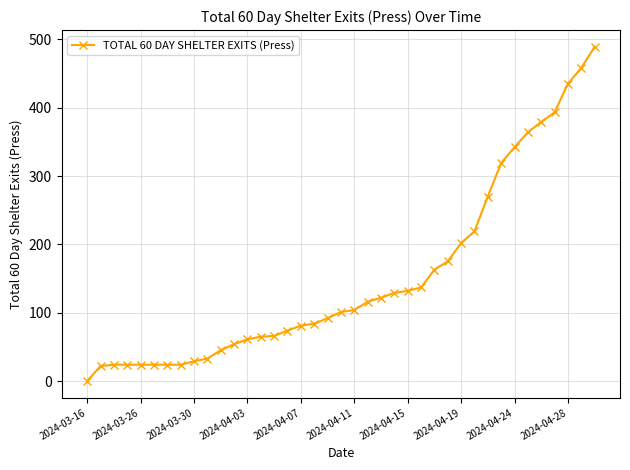

What is the difference between the second highest and second lowest values?

436